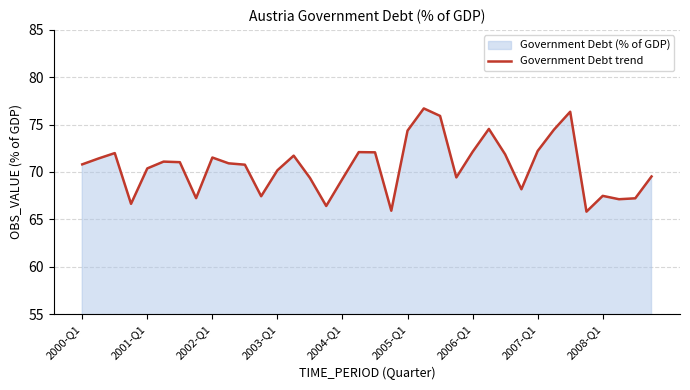

What is the sum of the values at 2004-Q1 and 2008-Q1?

136.8